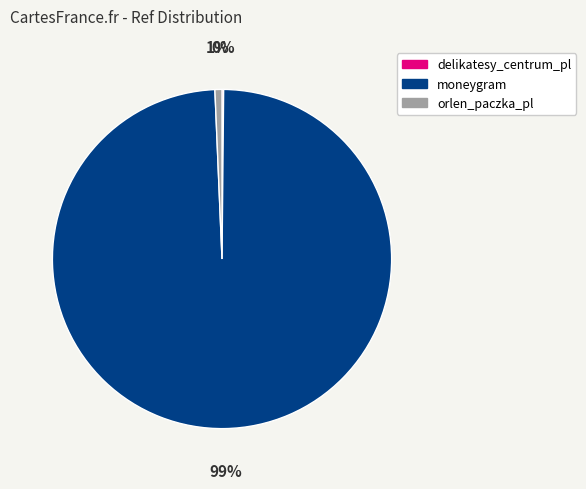

Combined, do moneygram and orlen_paczka_pl account for over 50%?

Yes